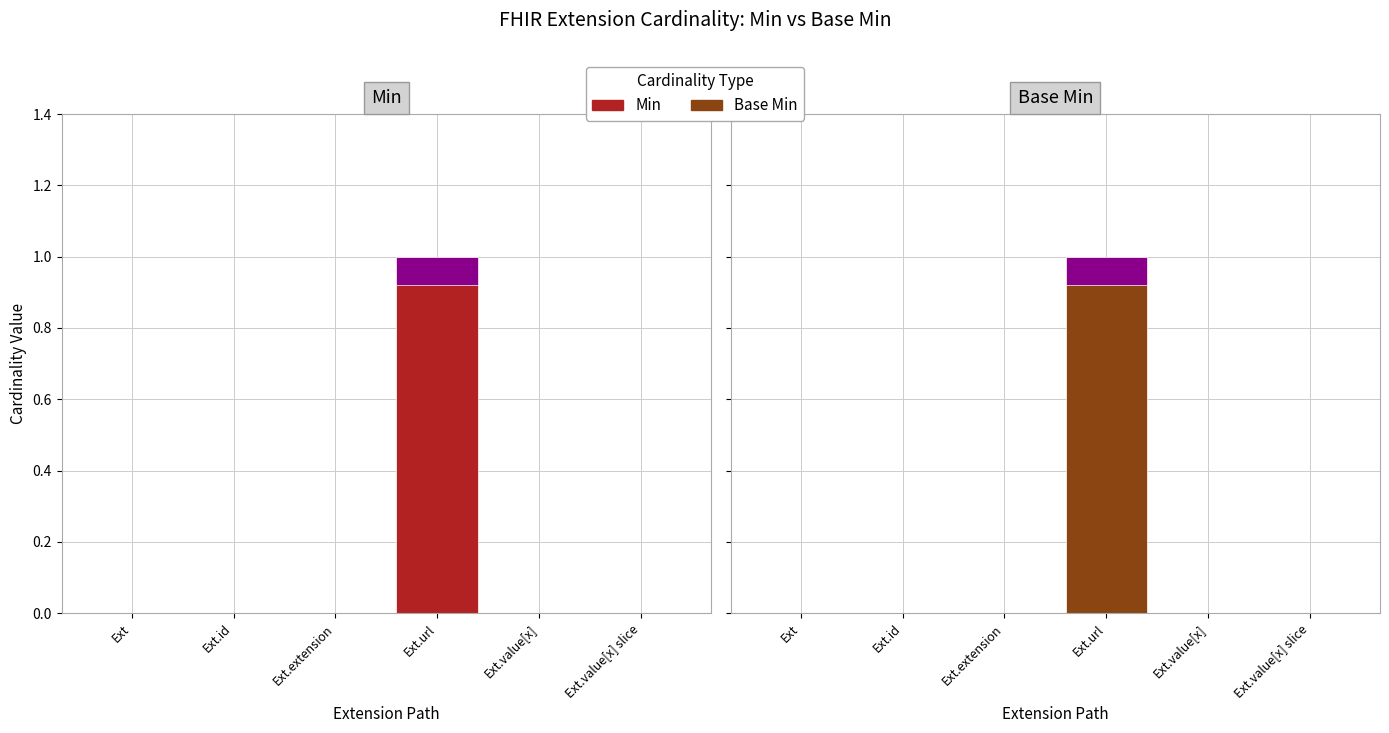

How many categories are shown in the chart?

6